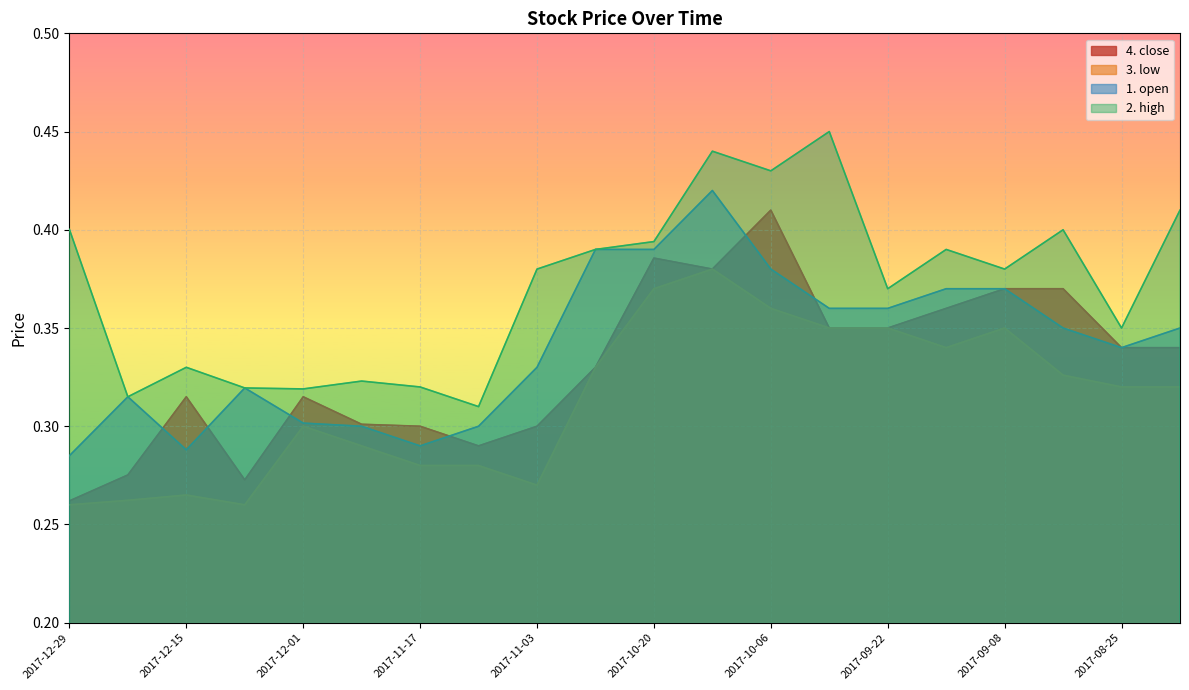

Rank the series by their average value, from lowest to highest.

3. low, 4. close, 1. open, 2. high